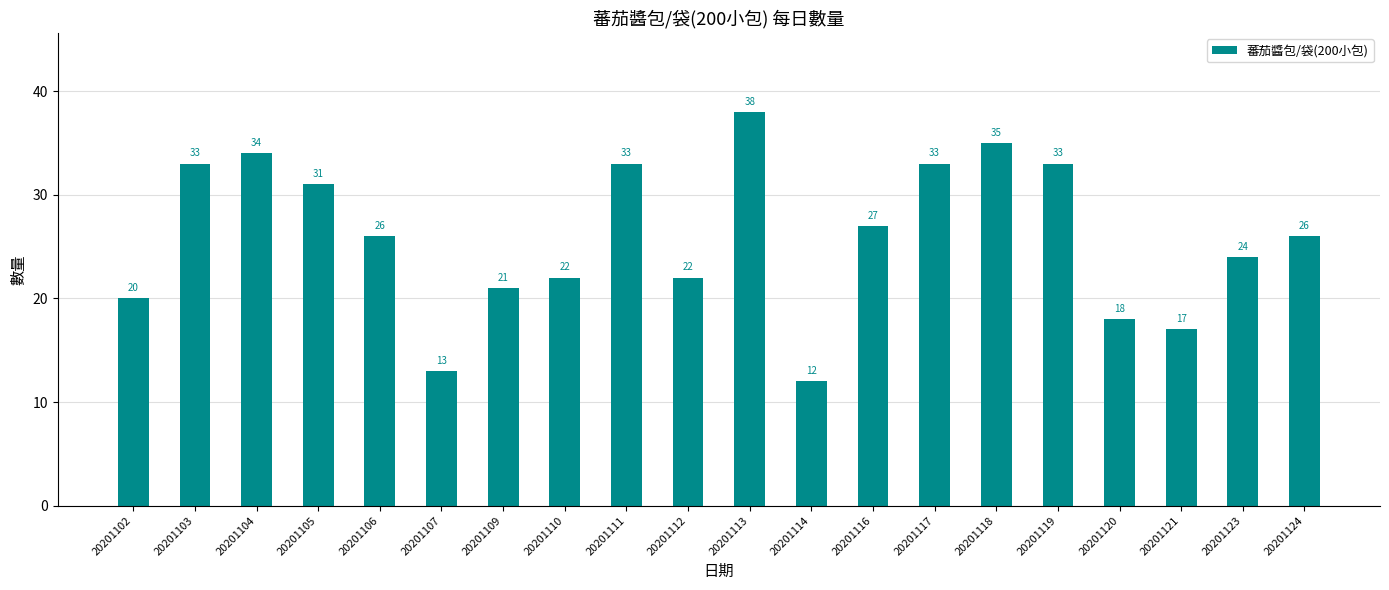

What is the value of the 18th bar from the left?

17